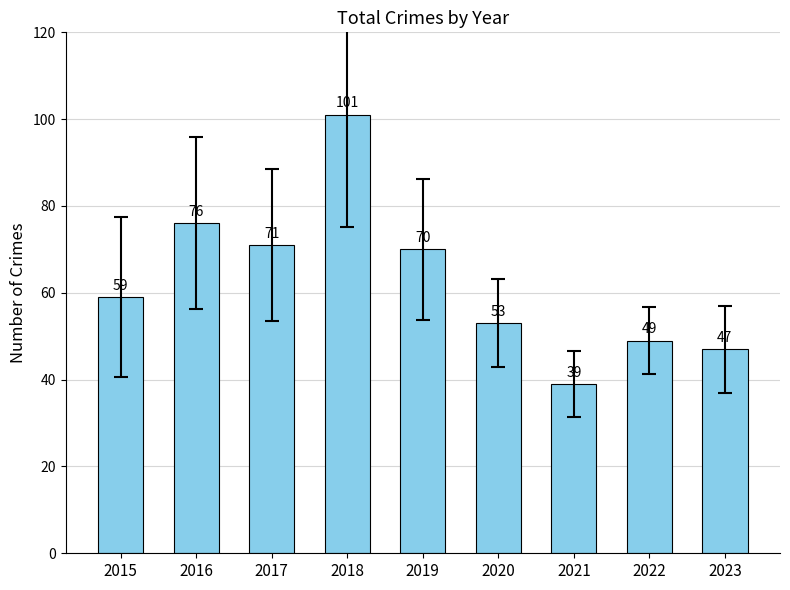

What is the change in value from 2021 to 2022?

+10